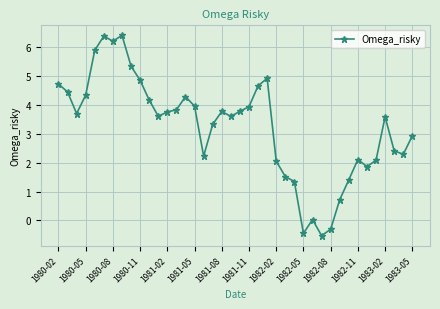

What is the minimum value shown in the chart?

-0.5